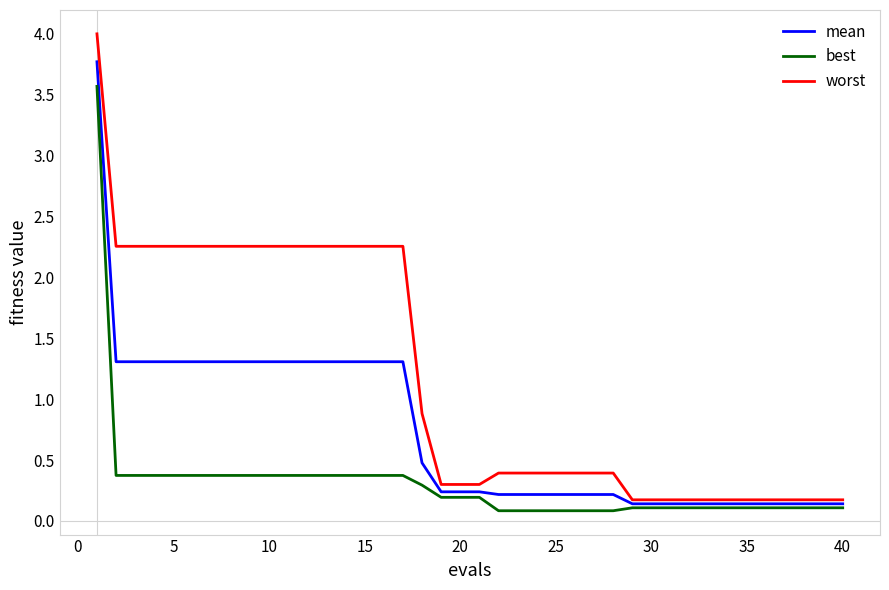

What is the maximum value for worst?

4.0